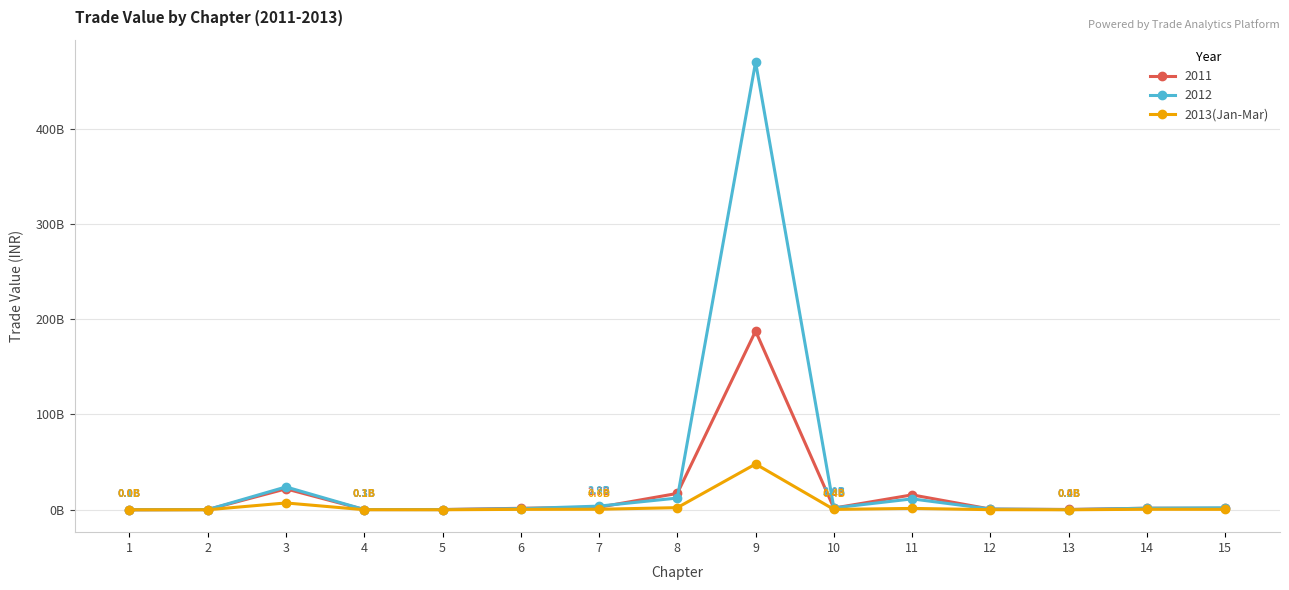

Does the chart have visible grid lines?

Yes